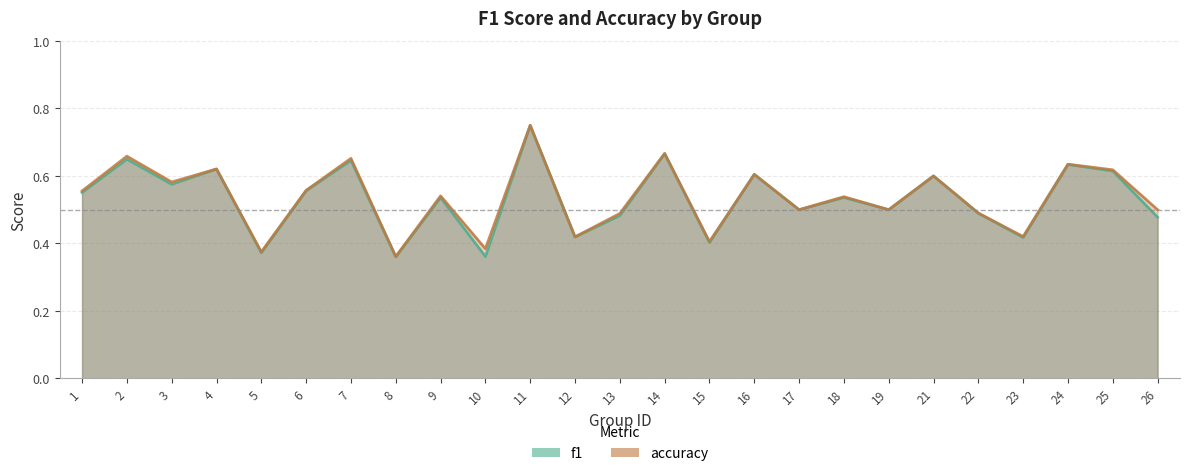

What value does the accuracy series have at 4?

0.6